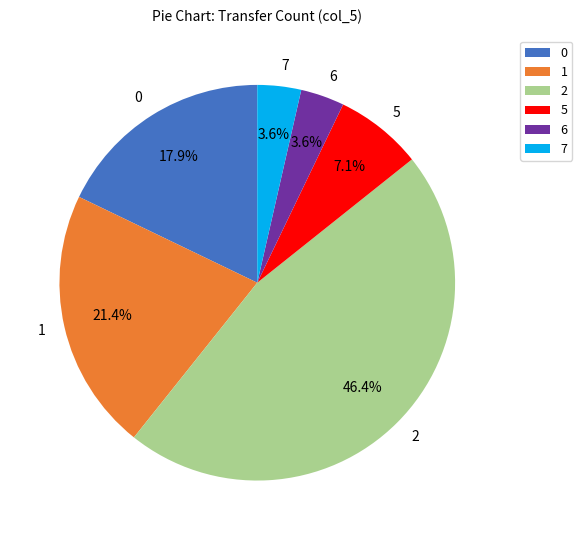

Is it true that 2 is 40% of the pie?

False